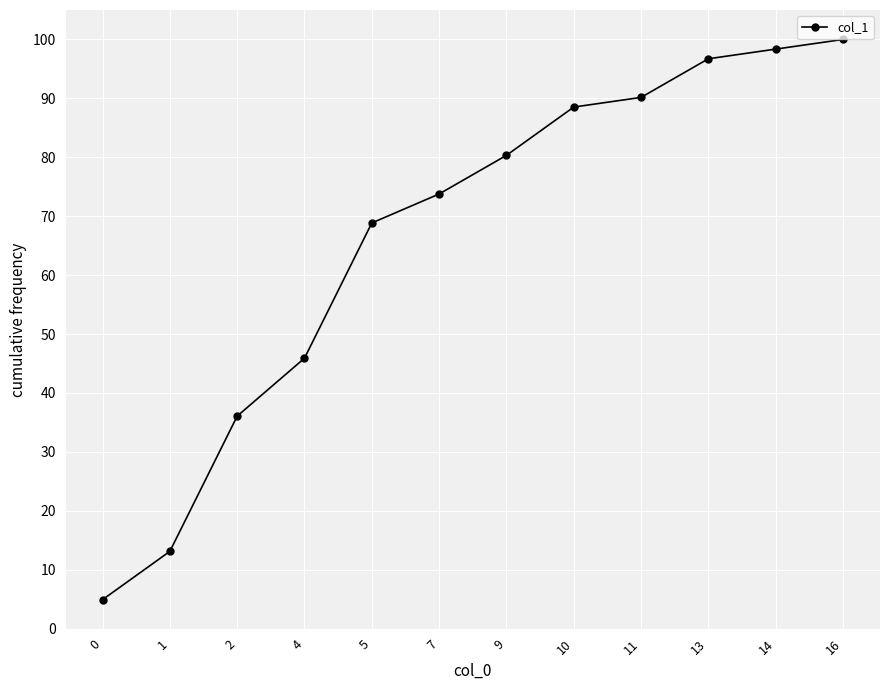

Reading left to right, list all the values displayed in this chart.

0=4.9	1=13.1	2=36.1	4=45.9	5=68.9	7=73.8	9=80.3	10=88.5	11=90.2	13=96.7	14=98.4	16=100.0